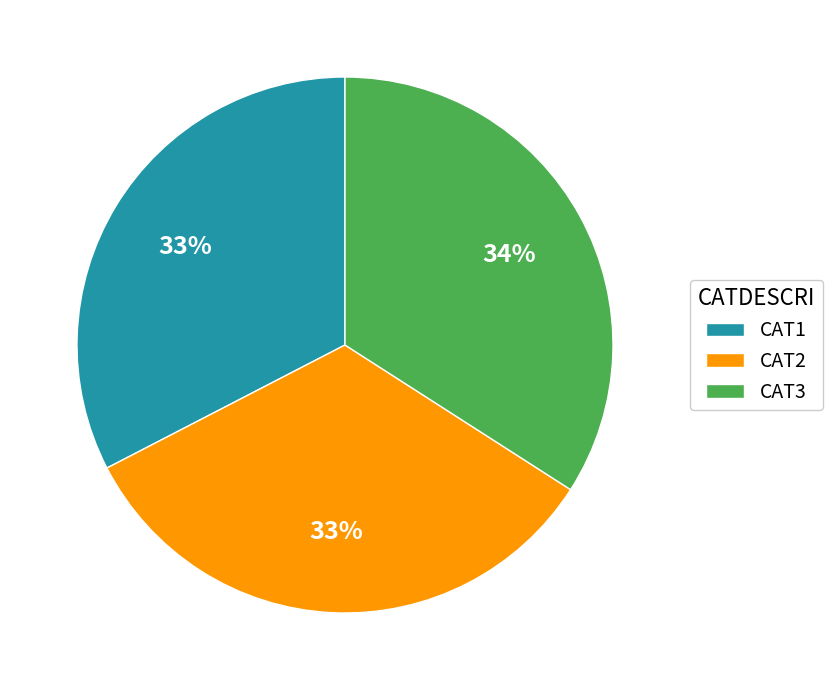

Which category has the biggest portion of the pie?

CAT3